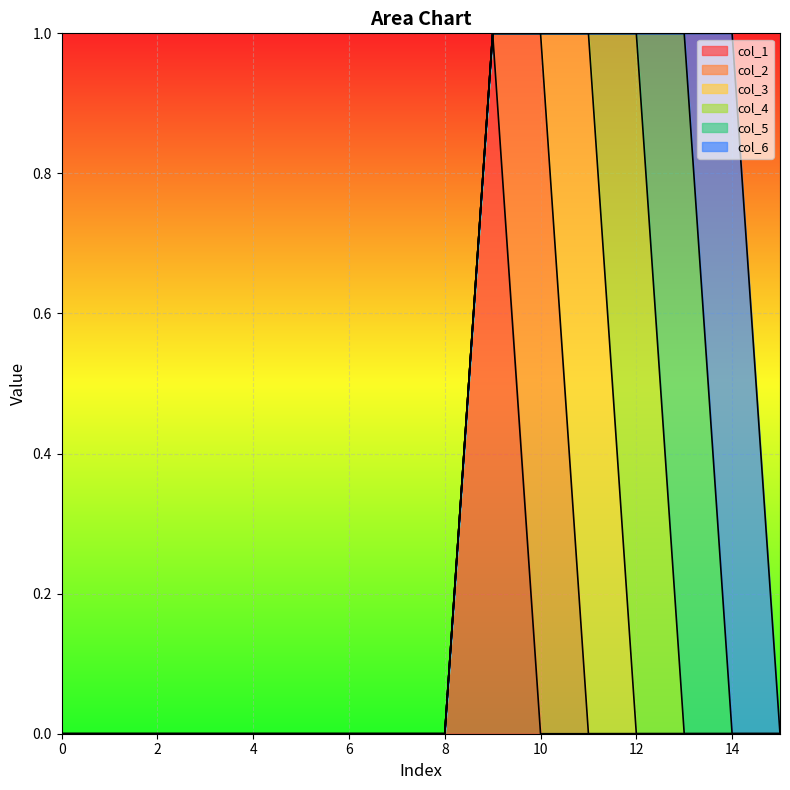

What is the total value across all series at 10?

1